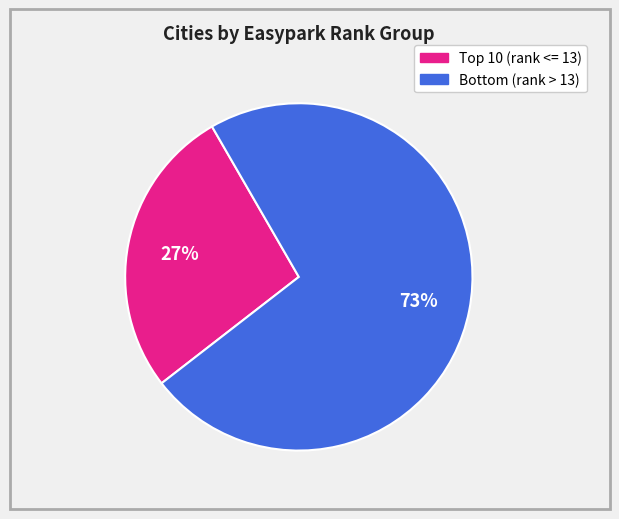

Is there a majority slice in this chart?

Yes